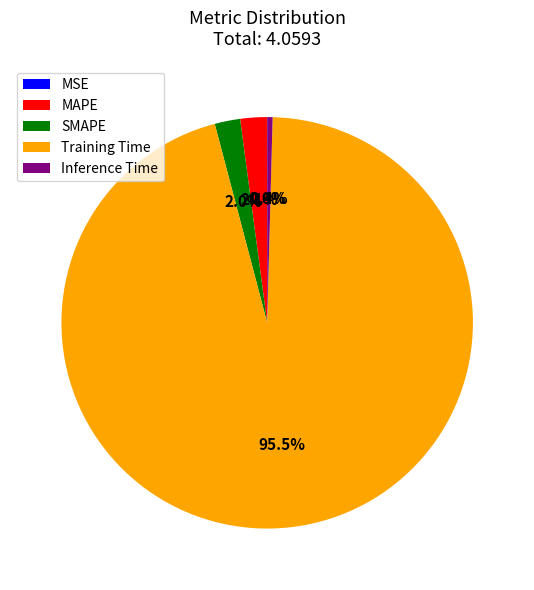

Does Training Time account for over 50% of the chart?

Yes